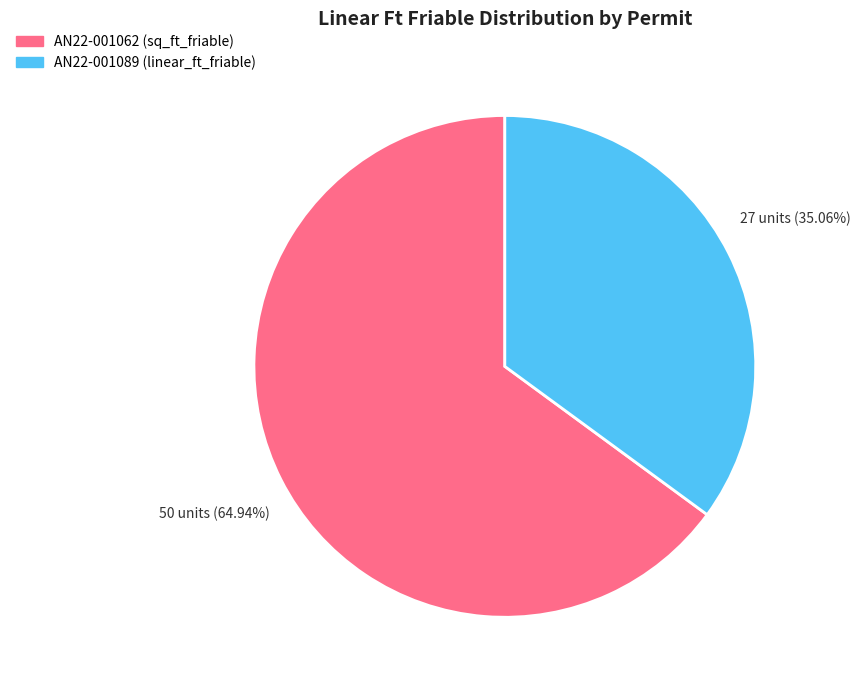

The AN22-001089 slice represents 93% of the pie. True or false?

False